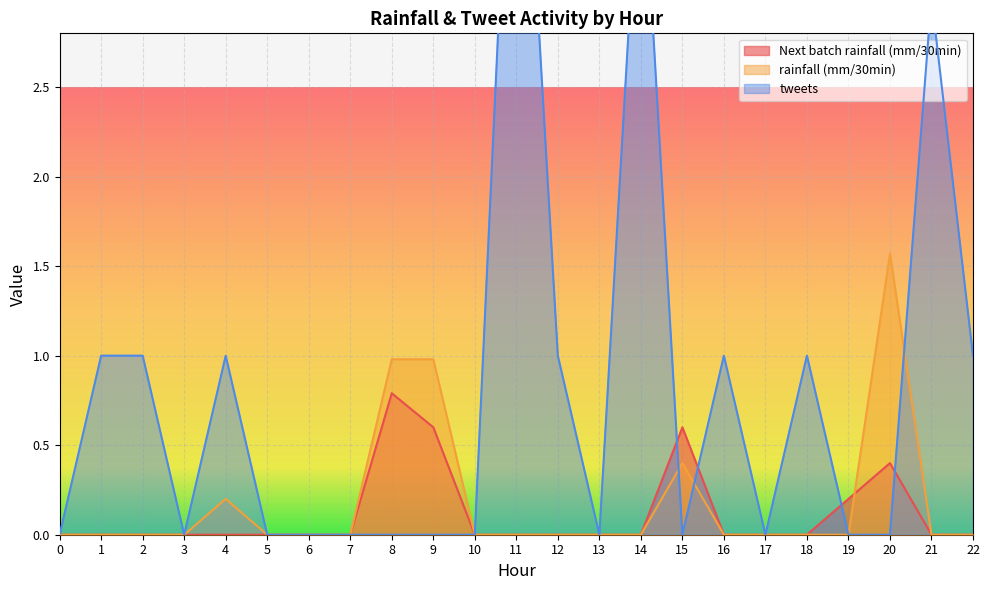

The value of rainfall (mm/30min) at 14 is 0.7. True or false?

False